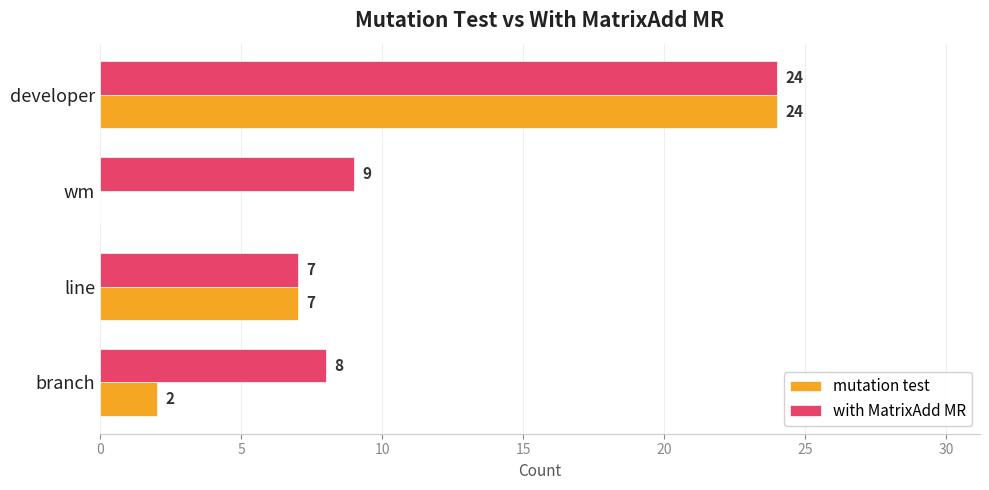

Where is mutation test nearest to the value 12?

line